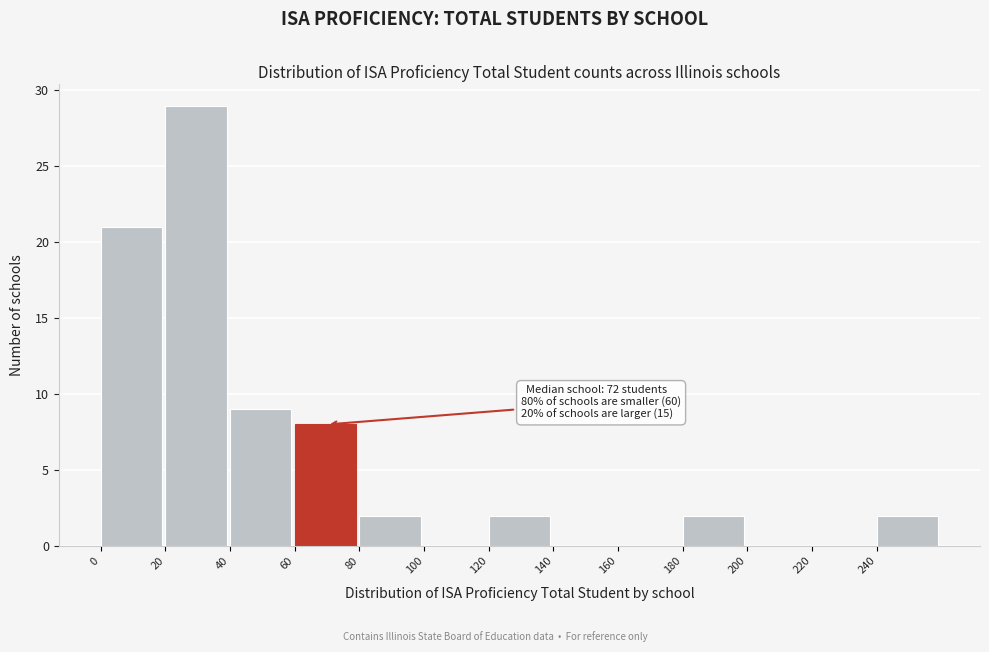

Which range on the x-axis has the tallest bar?

20 to 40